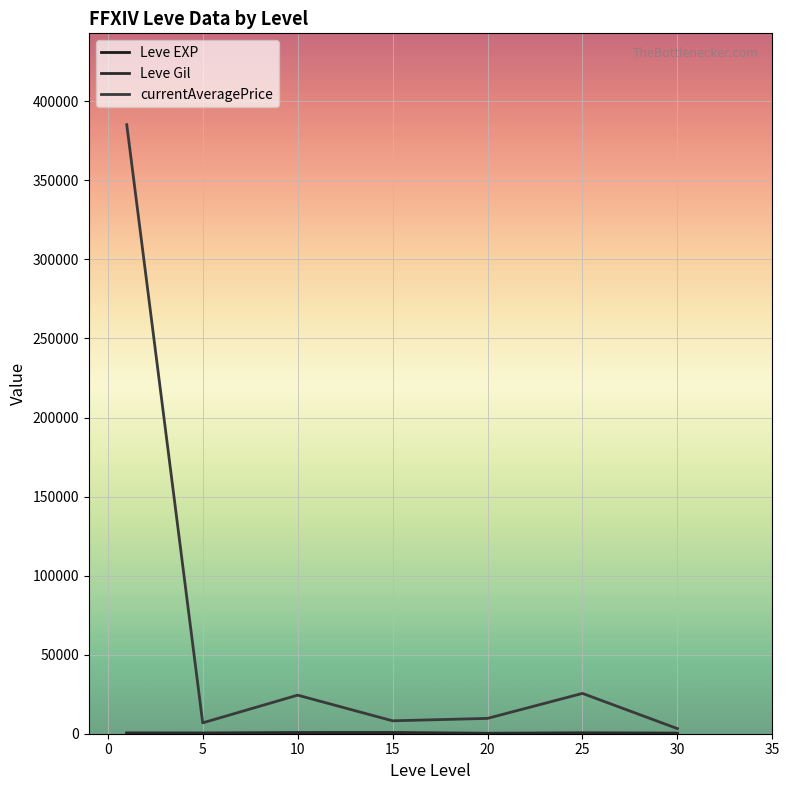

Where is the first local maximum for Leve Gil?

15